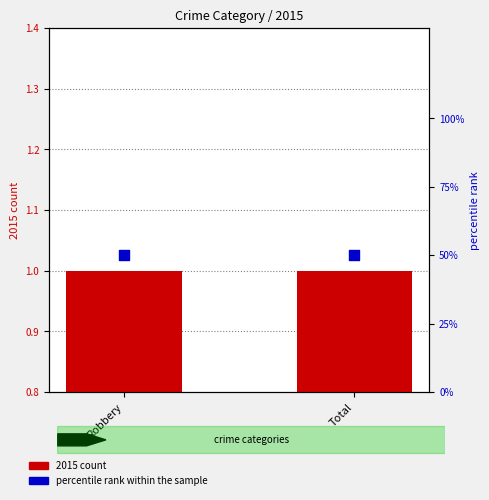

Which series has the largest total across all categories?

percentile rank within the sample